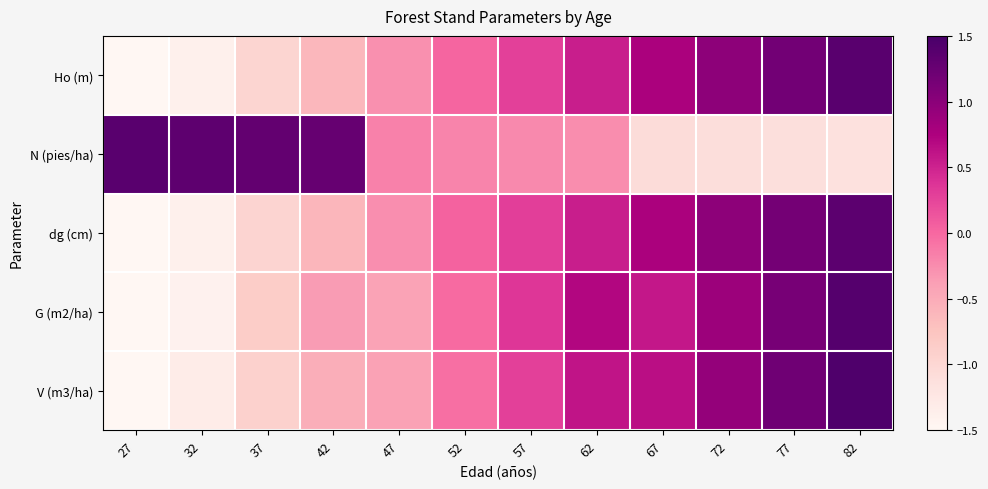

Between 57 and 62, which is larger?

62